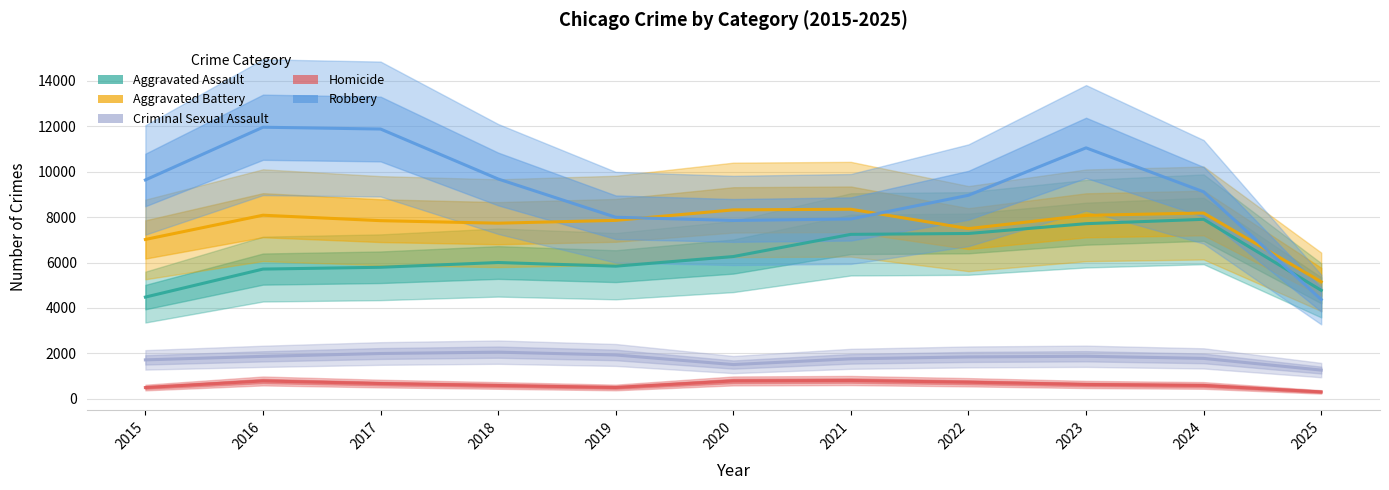

True or false: Homicide and Aggravated Battery intersect in this chart.

False